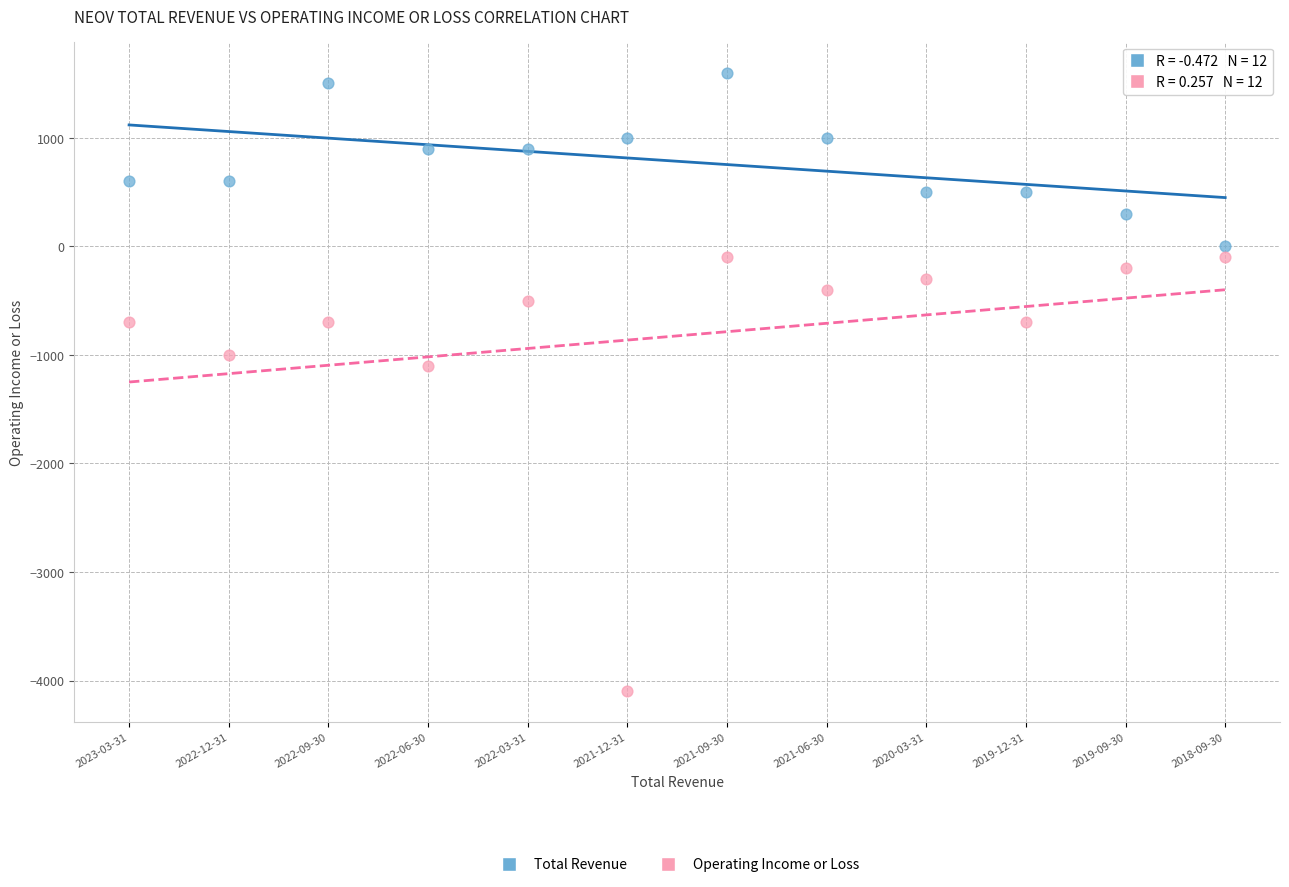

Which series reaches the minimum Y coordinate?

Operating Income or Loss